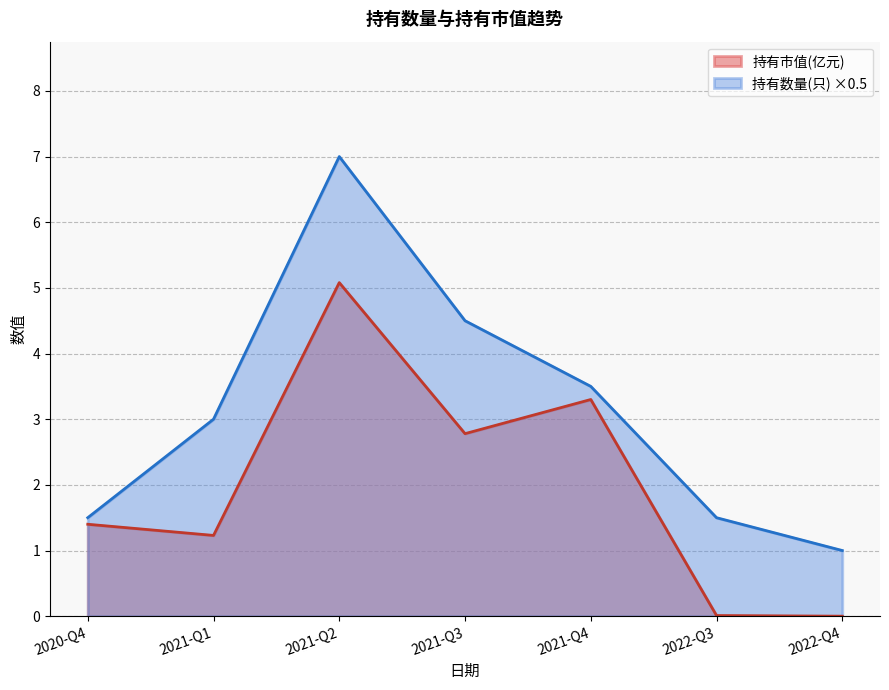

What is the sum of the 持有市值(亿元) values at 2021-Q3 and 2022-Q4?

2.8